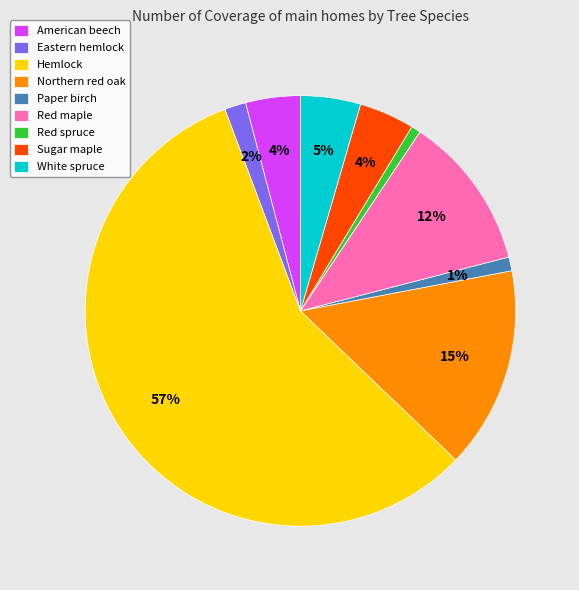

To the nearest percent, what portion does Eastern hemlock represent?

2%